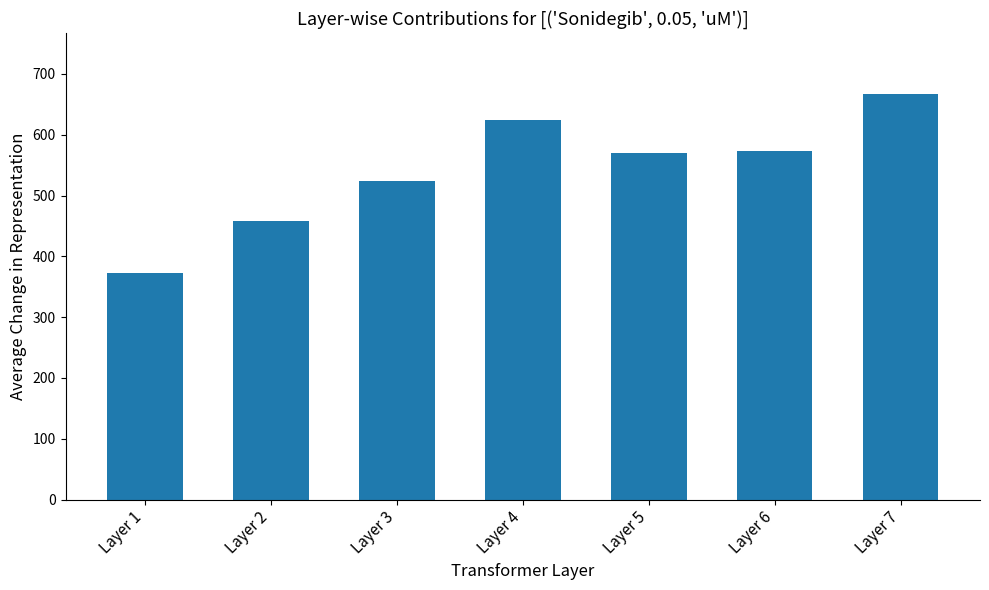

Between Layer 5 and Layer 2, which is larger?

Layer 5